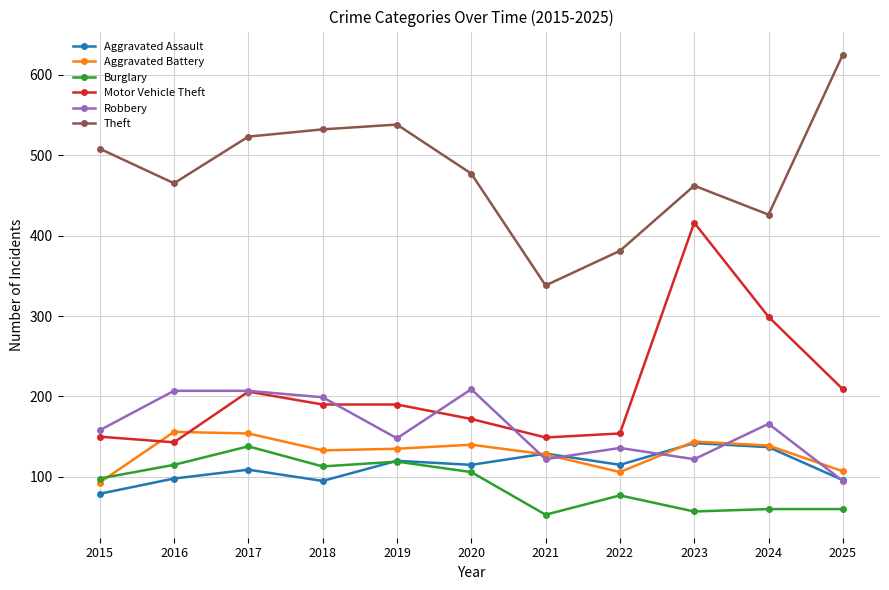

Is it true that Motor Vehicle Theft equals 301 at 2020?

False